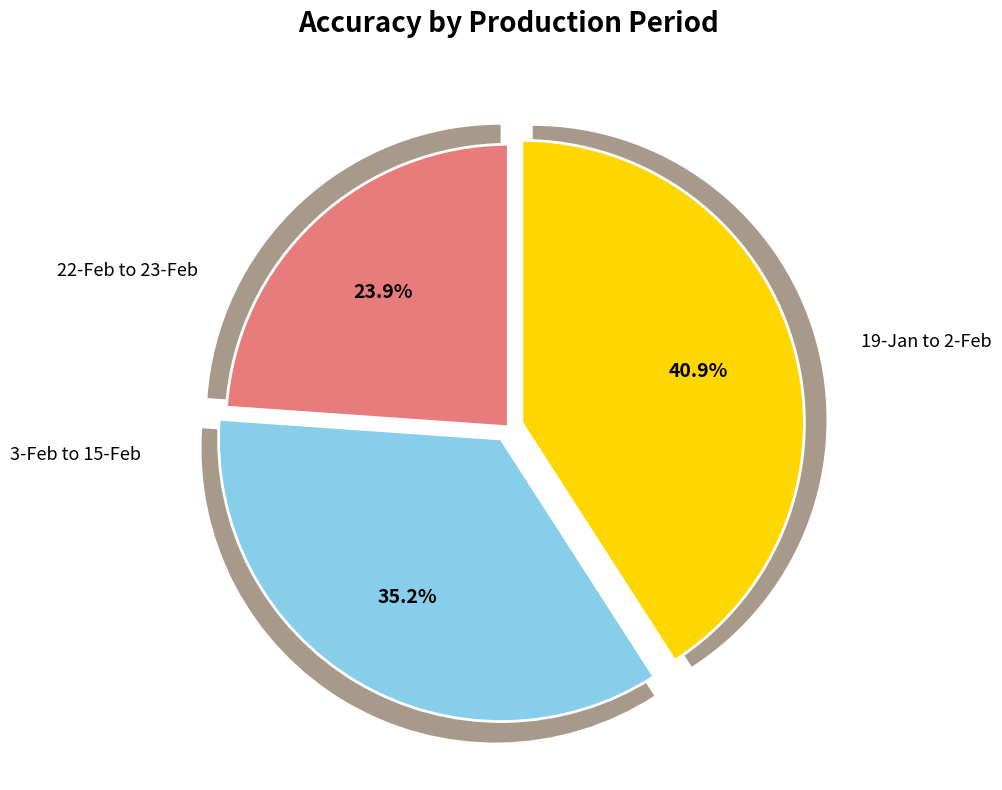

To the nearest percent, what portion does 3-Feb to 15-Feb represent?

35%